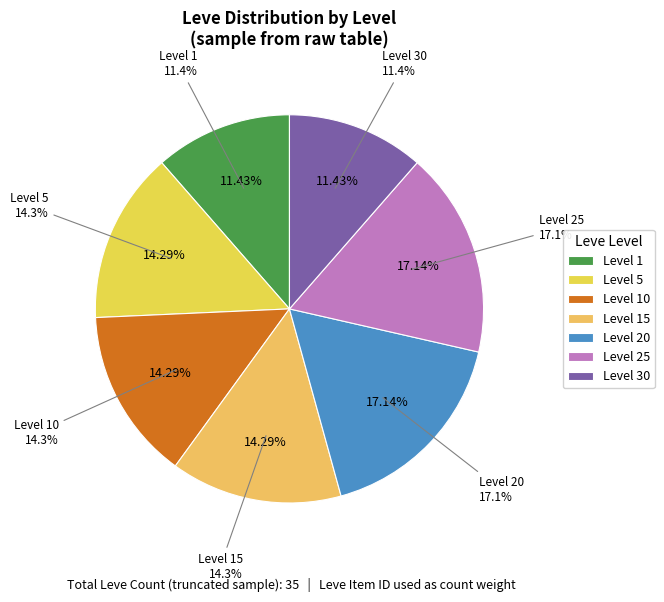

Count the number of slices in the pie.

7